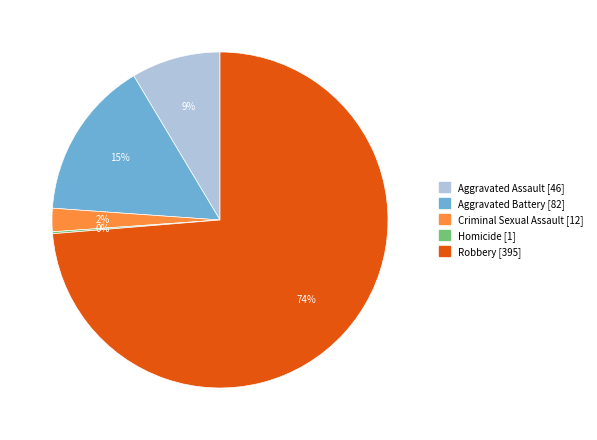

The Aggravated Assault slice represents 9% of the pie. True or false?

True